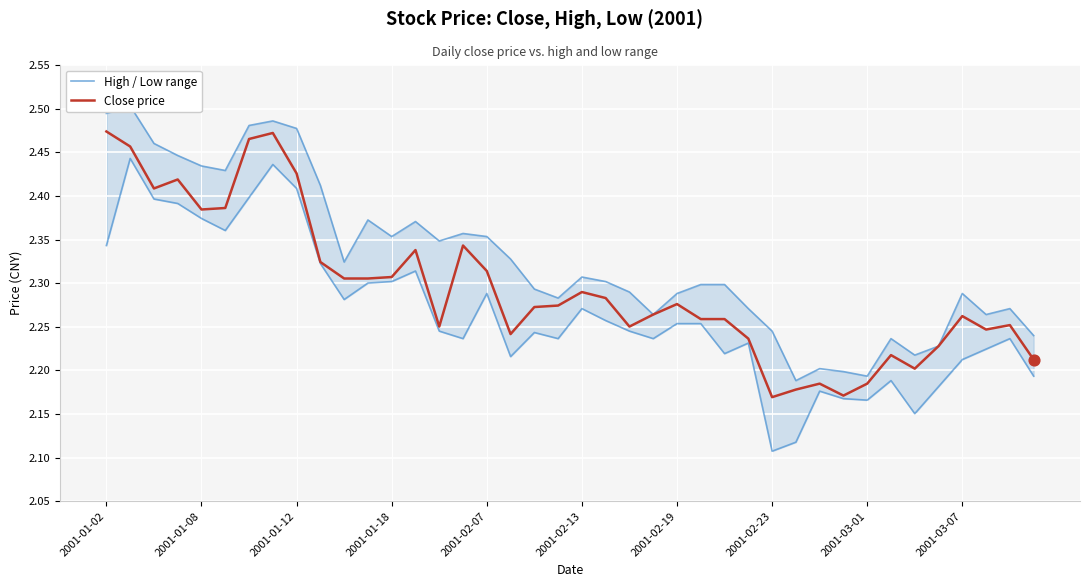

What is the total value across all series at 38?

4.5